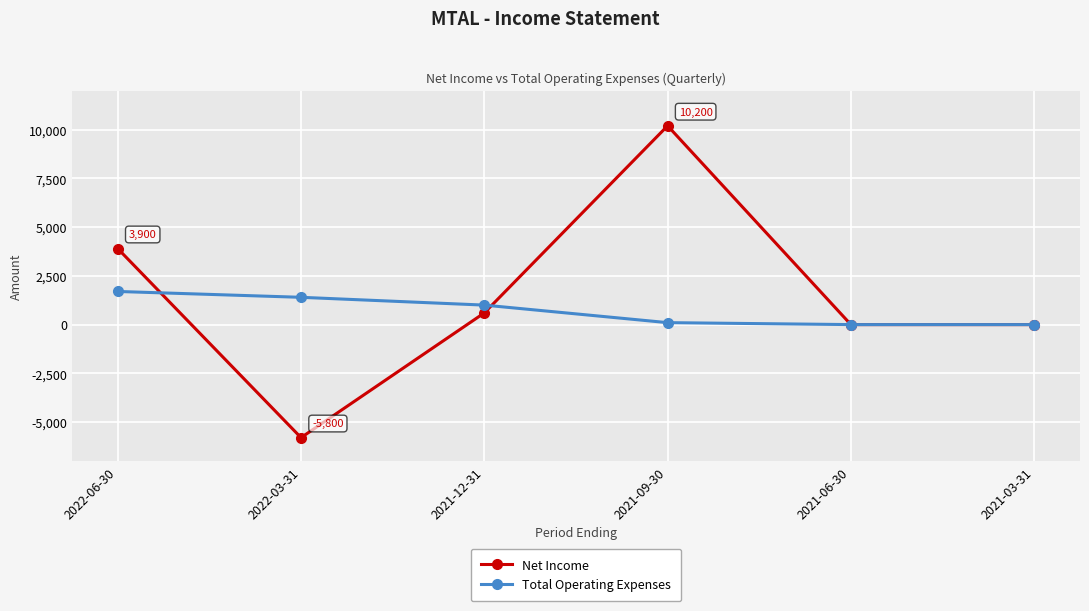

What is the label of the 1st point from the left?

2022-06-30